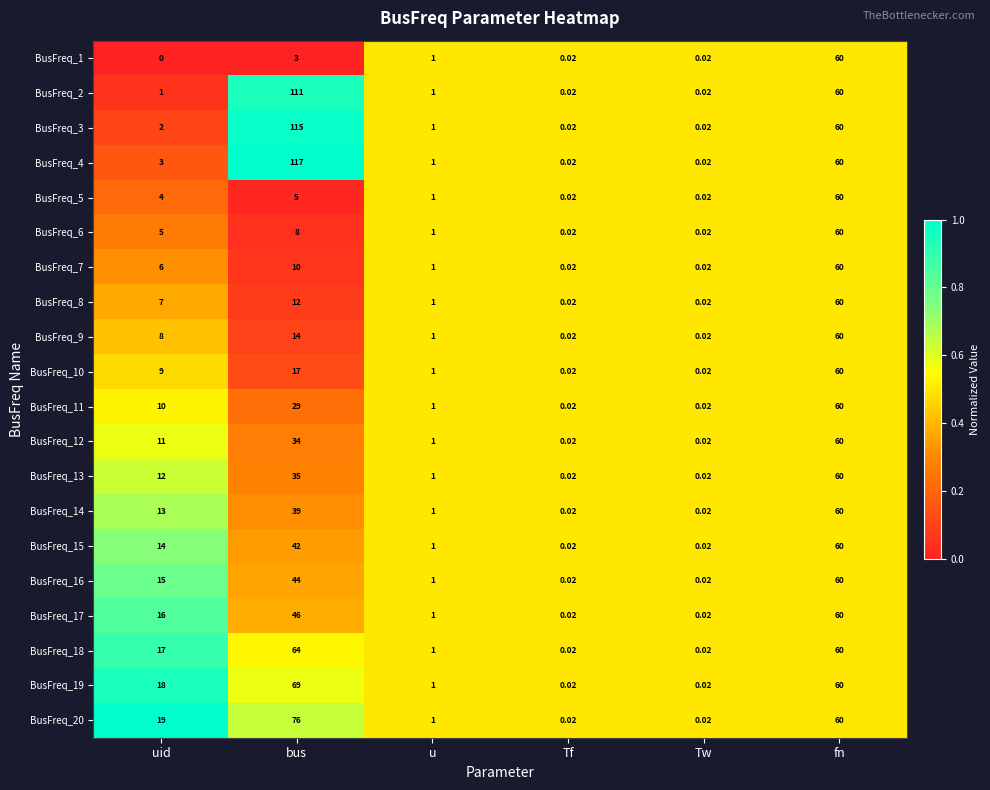

Which label corresponds to the smallest value in the chart?

uid